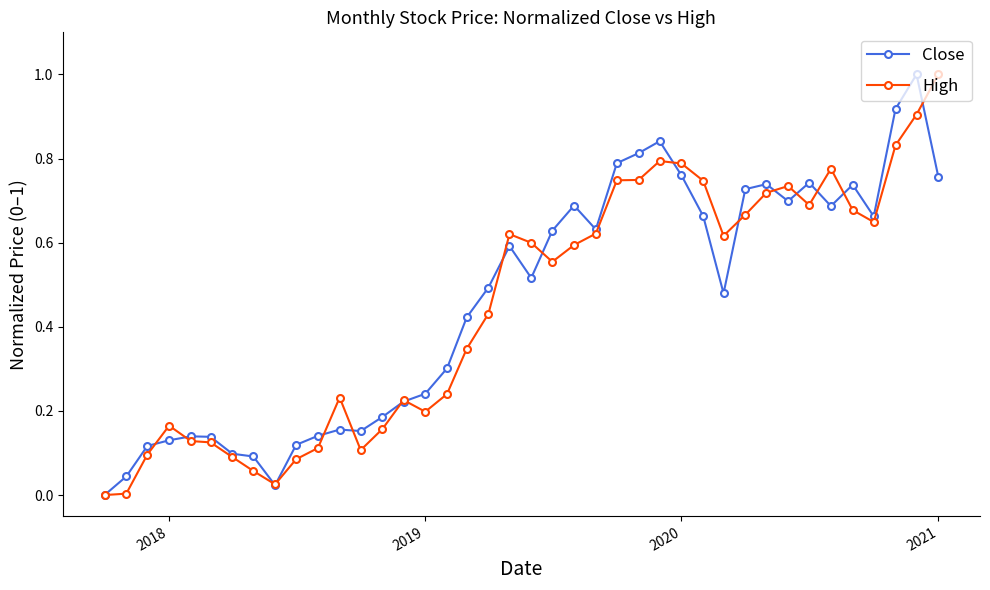

What is the maximum value for High?

1.0